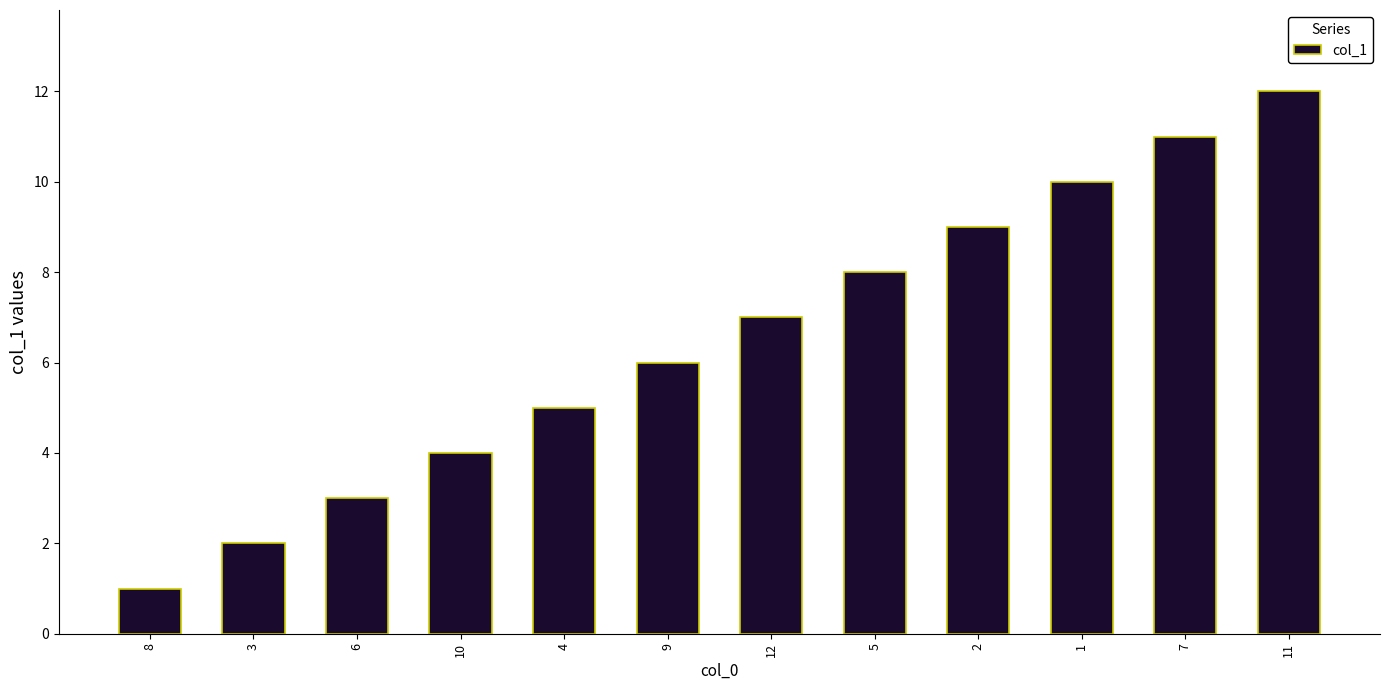

What is the change in value from 9 to 1?

+4